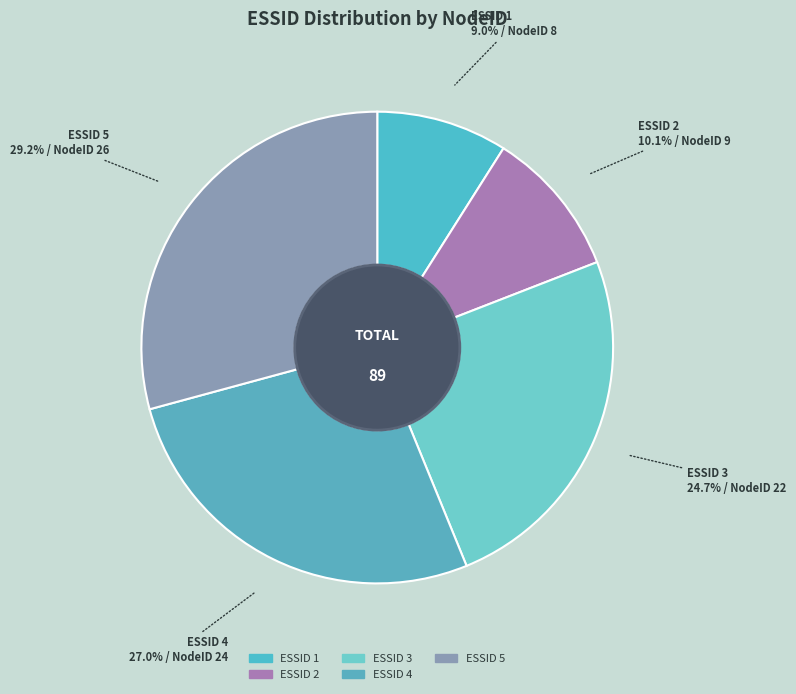

Does any single category account for the majority?

No